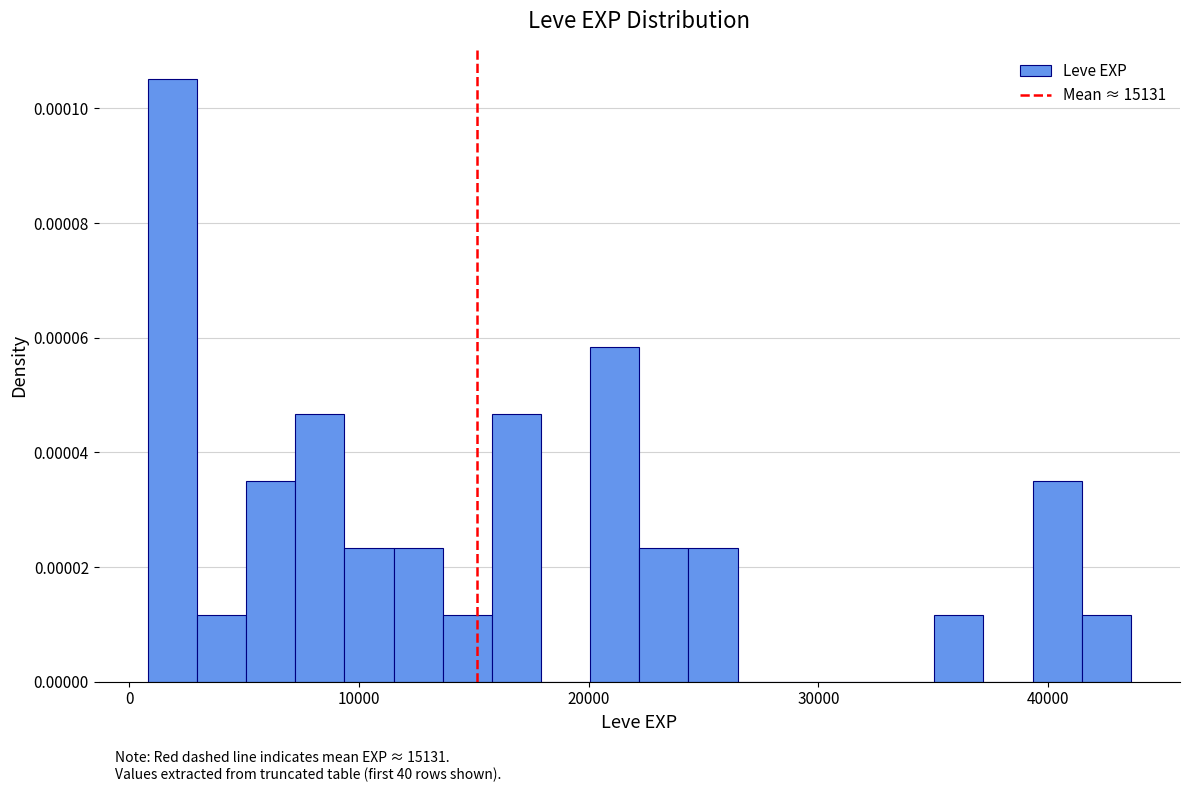

Around what value on the x-axis is the tallest bar? Give the approximate position of its centre, as read against the axis.

2000